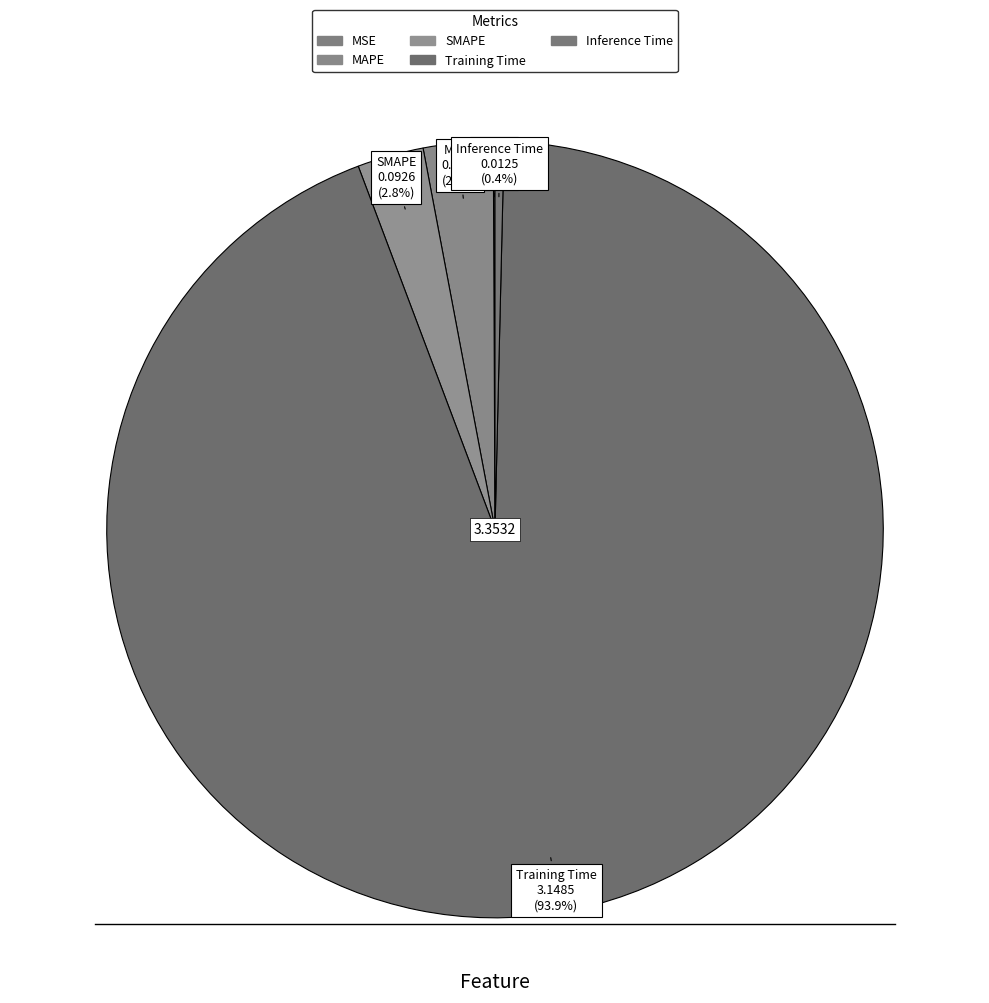

Is SMAPE the majority of the pie?

No